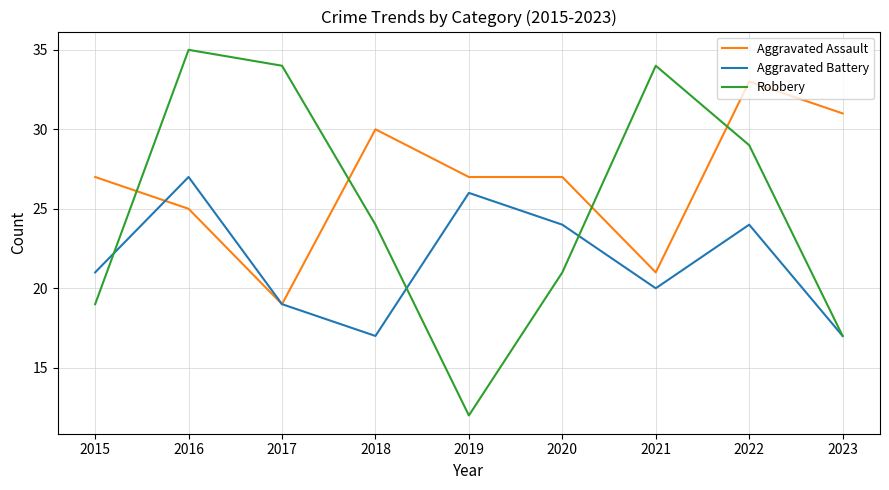

What is the spread (max minus min) of values at 2017?

15